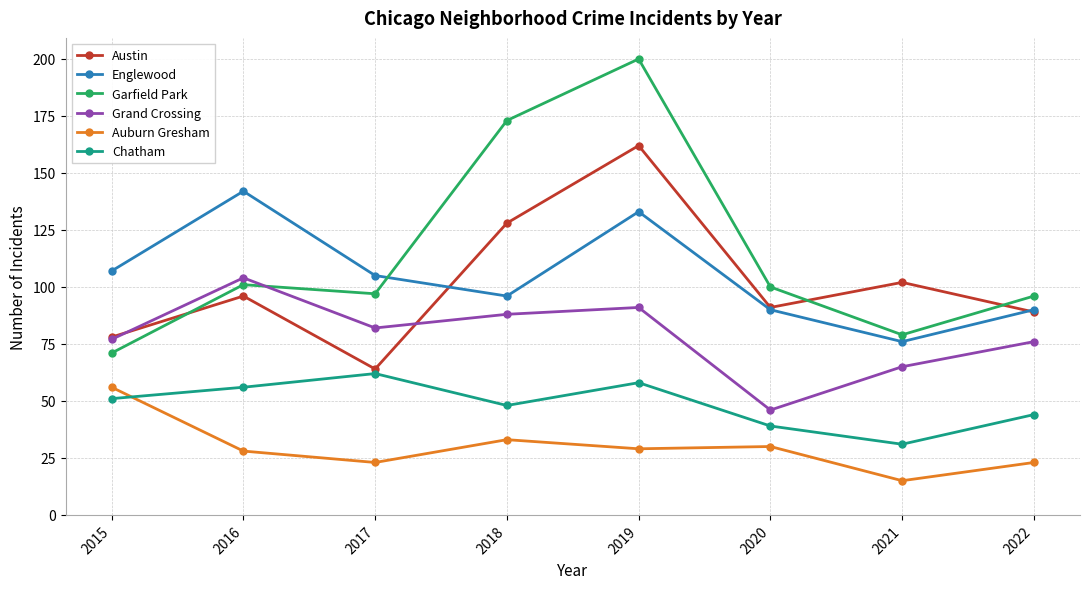

How many data points in Auburn Gresham are less than 29?

4